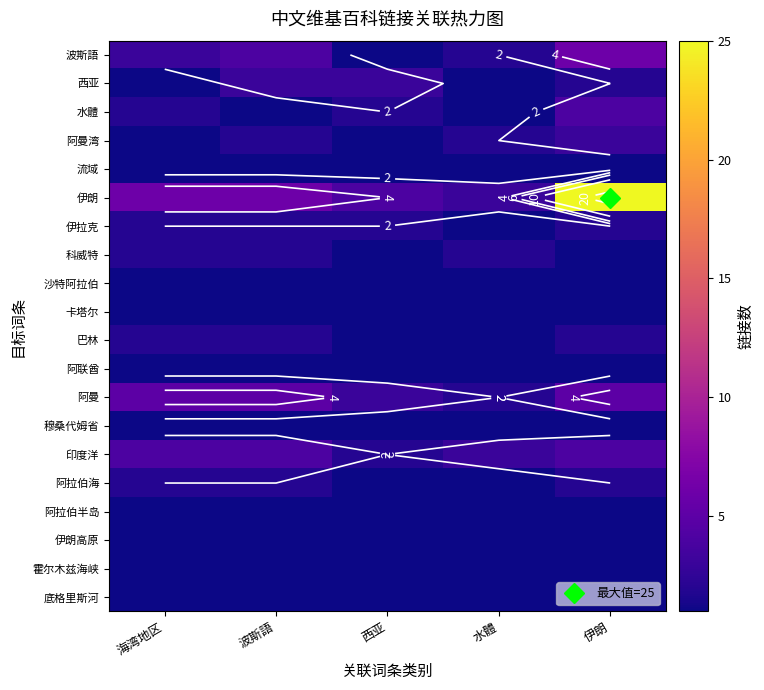

Between 西亚 and 伊朗, which series saw the biggest shift?

伊朗